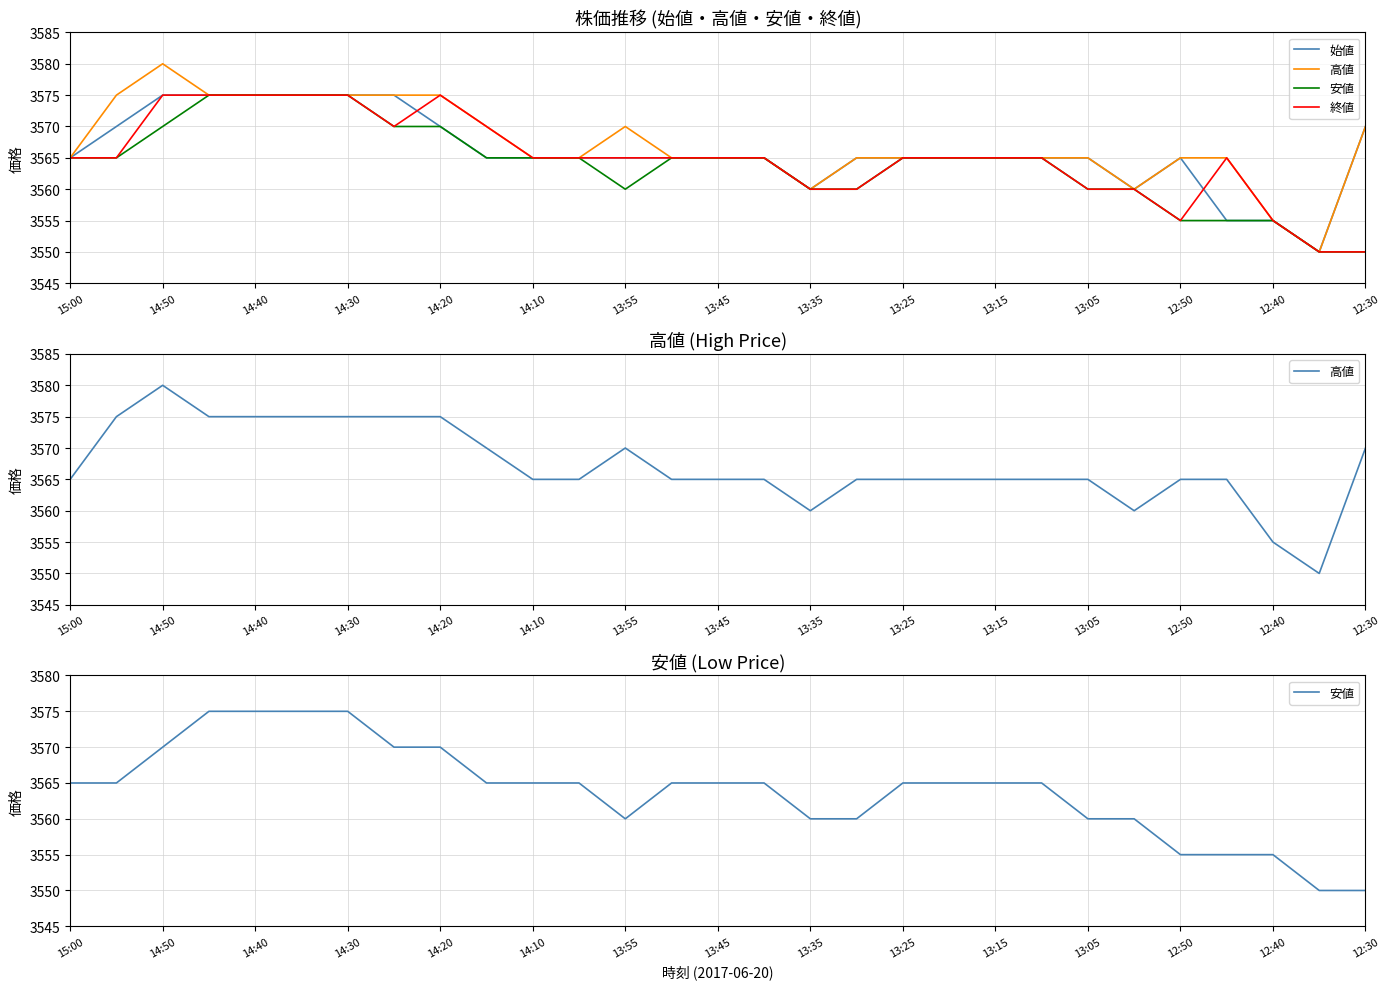

What is the maximum value for 安値?

3575